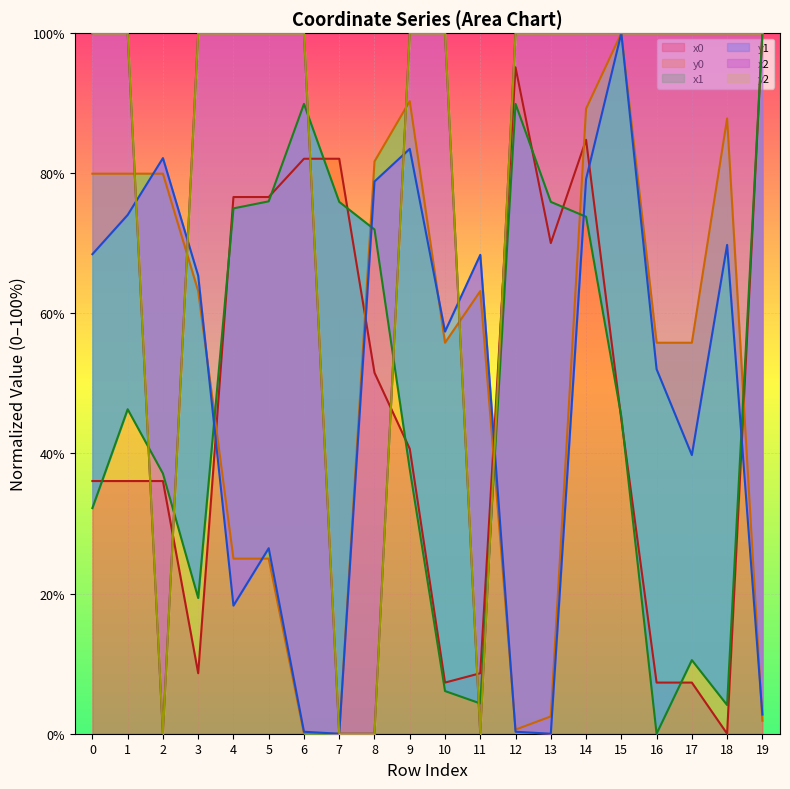

Rank the categories by y2 value from highest to lowest.

15, 9, 14, 1, 3, 18, 0, 16, 10, 17, 5, 4, 13, 19, 6, 12, 2, 7, 8, 11